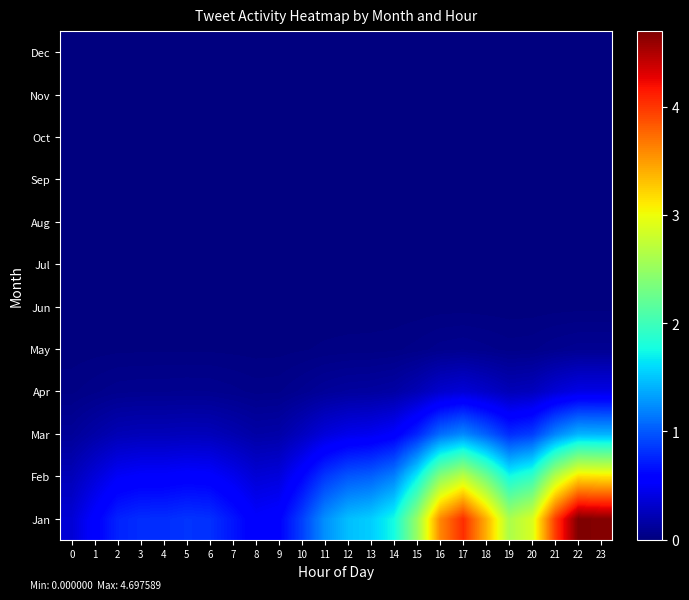

Which has a higher value, 1 or 0?

1